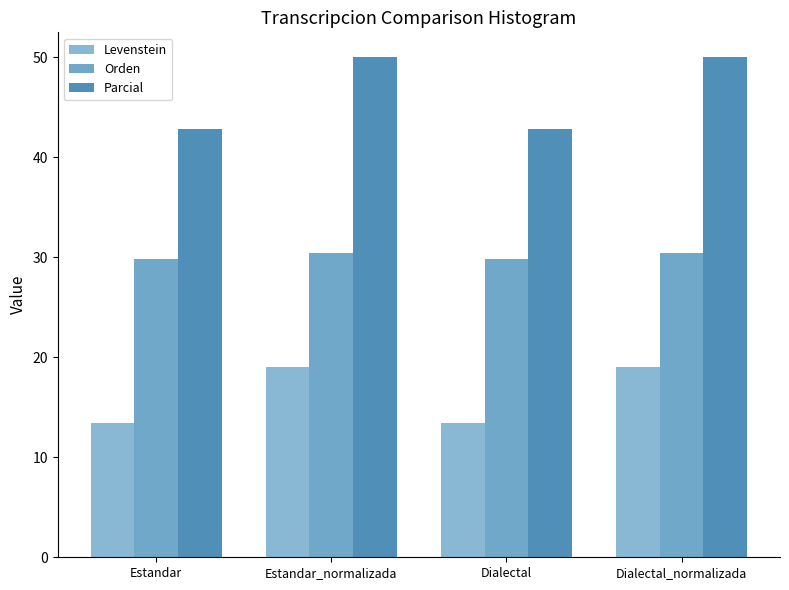

What is the label of the 1st bar from the left?

Estandar